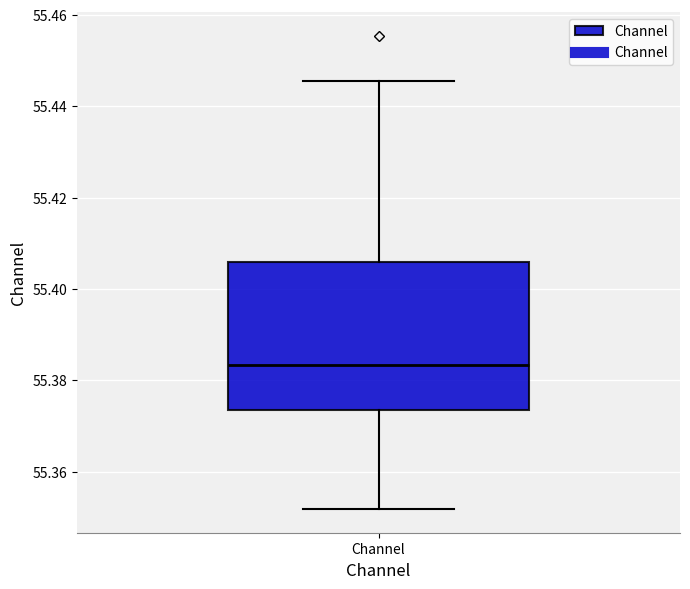

Read this box plot against the y-axis: the position of the median line, the range covered by the box, and the ends of both whiskers. The values are not printed on the chart, so give them approximately, as read against the axis.

median 55.384, box 55.374 to 55.406, whiskers 55.352 to 55.446